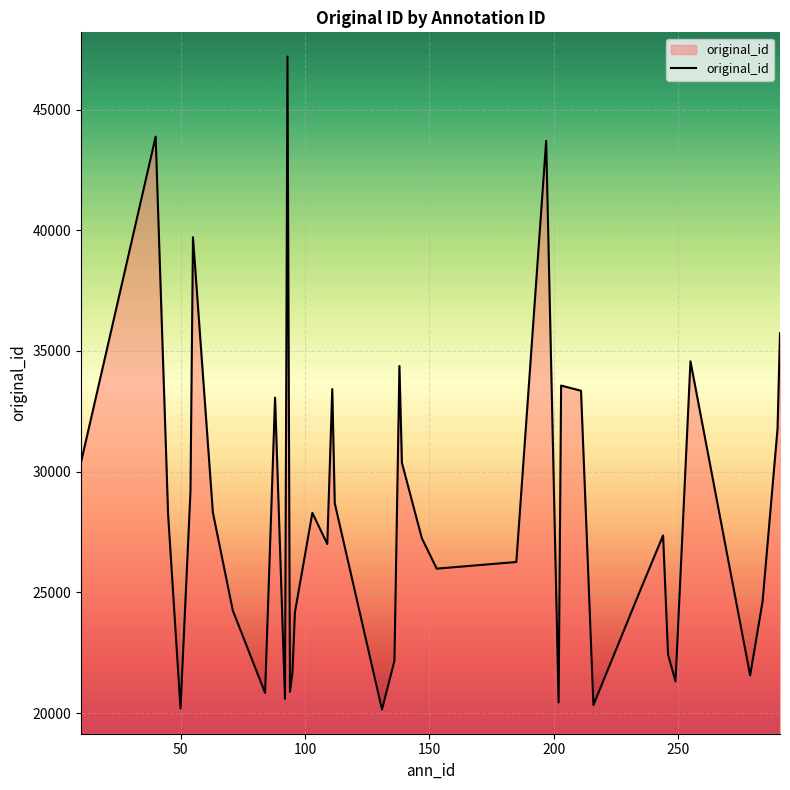

What is the difference between the maximum and minimum values?

27045